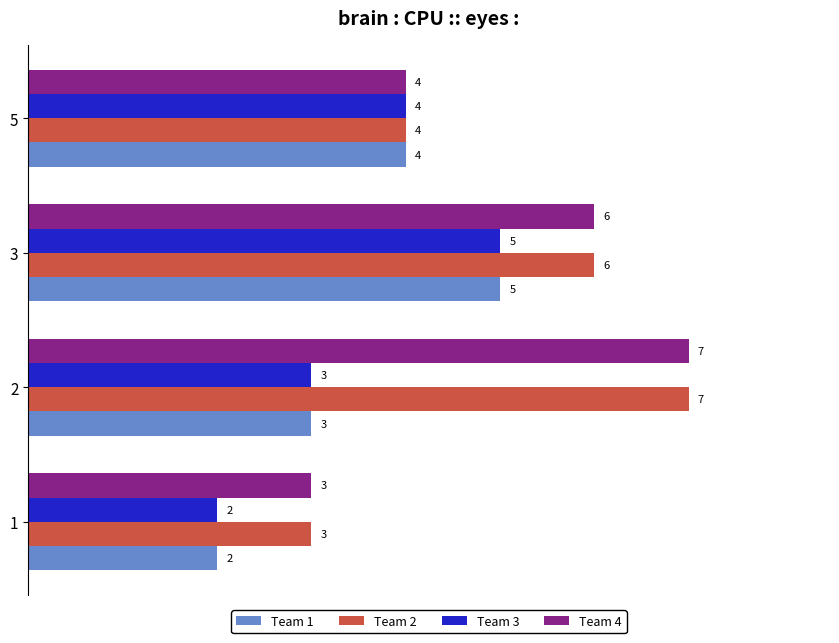

The Team 3 series shows 1 at 1. True or false?

False